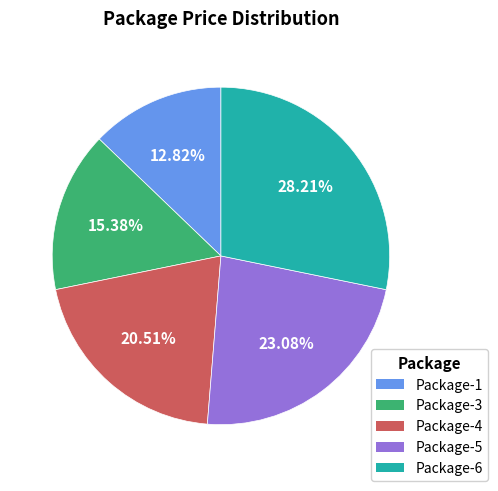

Which has a higher value, Package-3 or Package-6?

Package-6